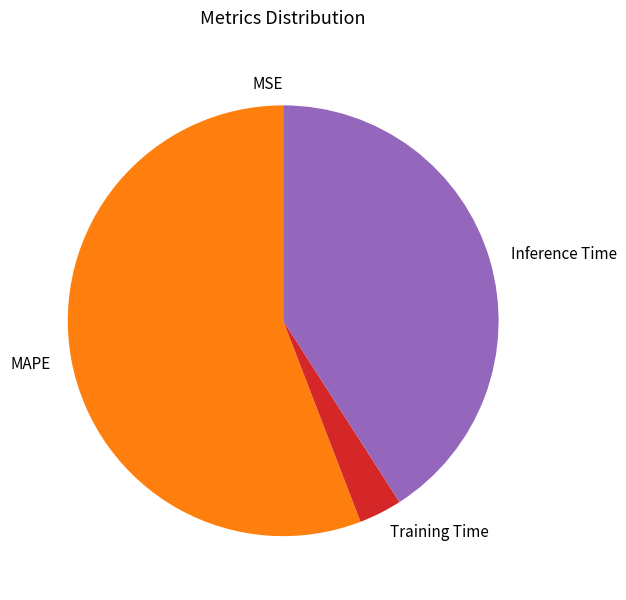

Does MAPE represent more than half of the total?

Yes